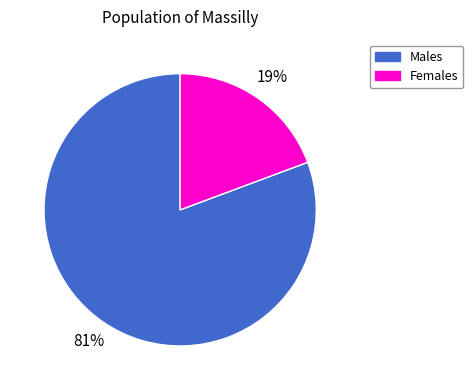

Count the number of slices in the pie.

2